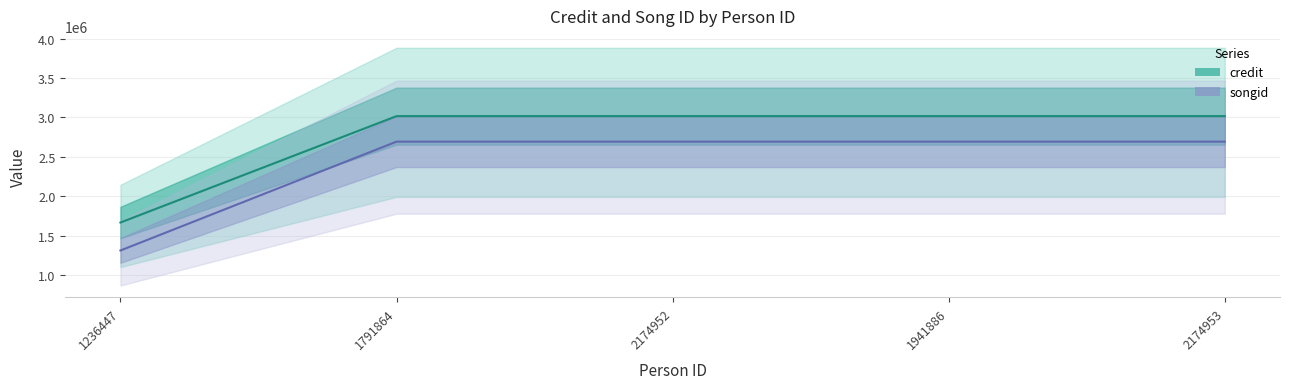

At which label is songid closest to 2341154?

1236447